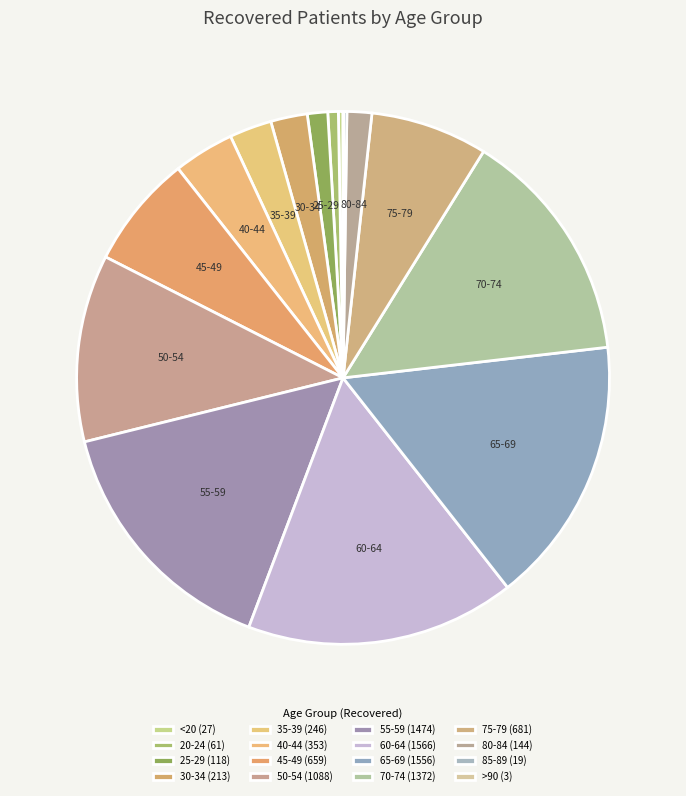

To the nearest percent, what is the average slice percentage?

6%